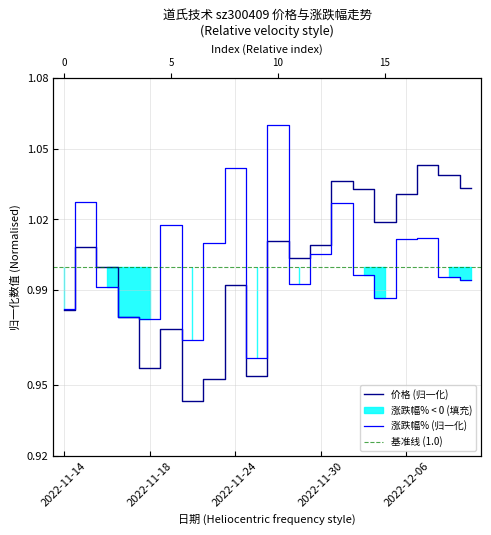

What is the difference between the maximum and minimum values in the 涨跌幅% series?

0.1